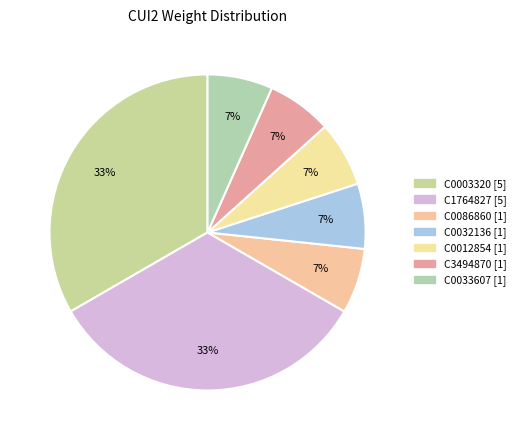

Is it true that C0033607 is 1% of the pie?

False